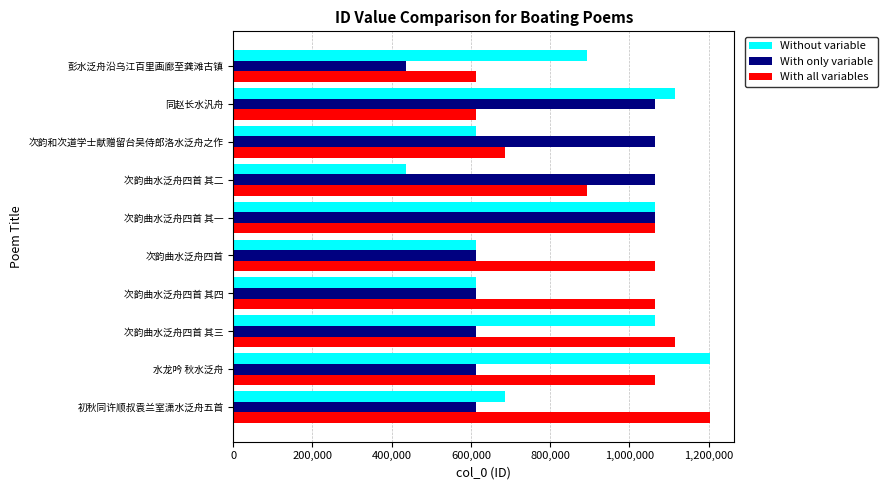

Where is Without variable nearest to the value 820747?

彭水泛舟沿乌江百里画廊至龚滩古镇